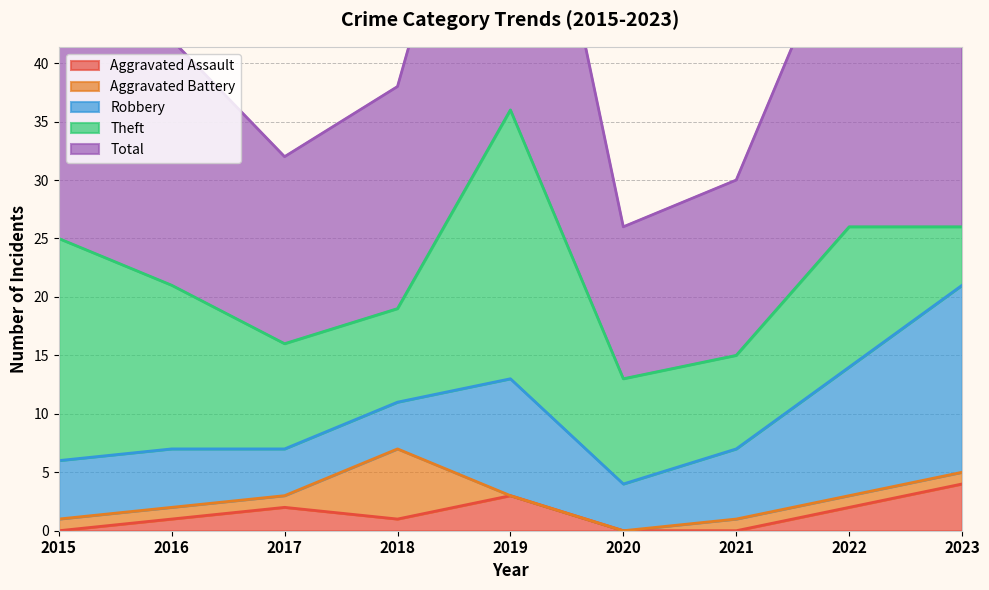

Reading left to right, what are all the values shown in this chart?

Aggravated Assault: 2015=0	2016=1	2017=2	2018=1	2019=3	2020=0	2021=0	2022=2	2023=4
Aggravated Battery: 2015=1	2016=1	2017=1	2018=6	2019=0	2020=0	2021=1	2022=1	2023=1
Robbery: 2015=5	2016=5	2017=4	2018=4	2019=10	2020=4	2021=6	2022=11	2023=16
Theft: 2015=19	2016=14	2017=9	2018=8	2019=23	2020=9	2021=8	2022=12	2023=5
Total: 2015=25	2016=21	2017=16	2018=19	2019=36	2020=13	2021=15	2022=27	2023=26